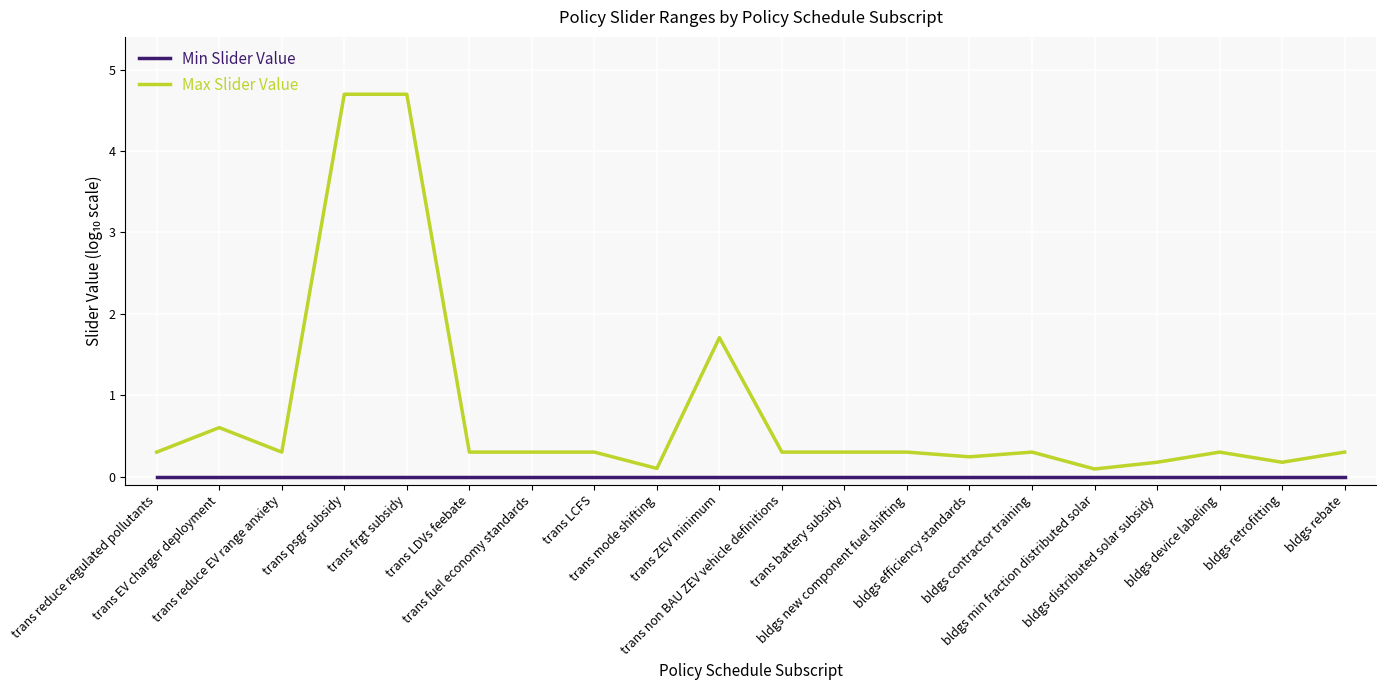

Which series has the largest total across all categories?

Max Slider Value